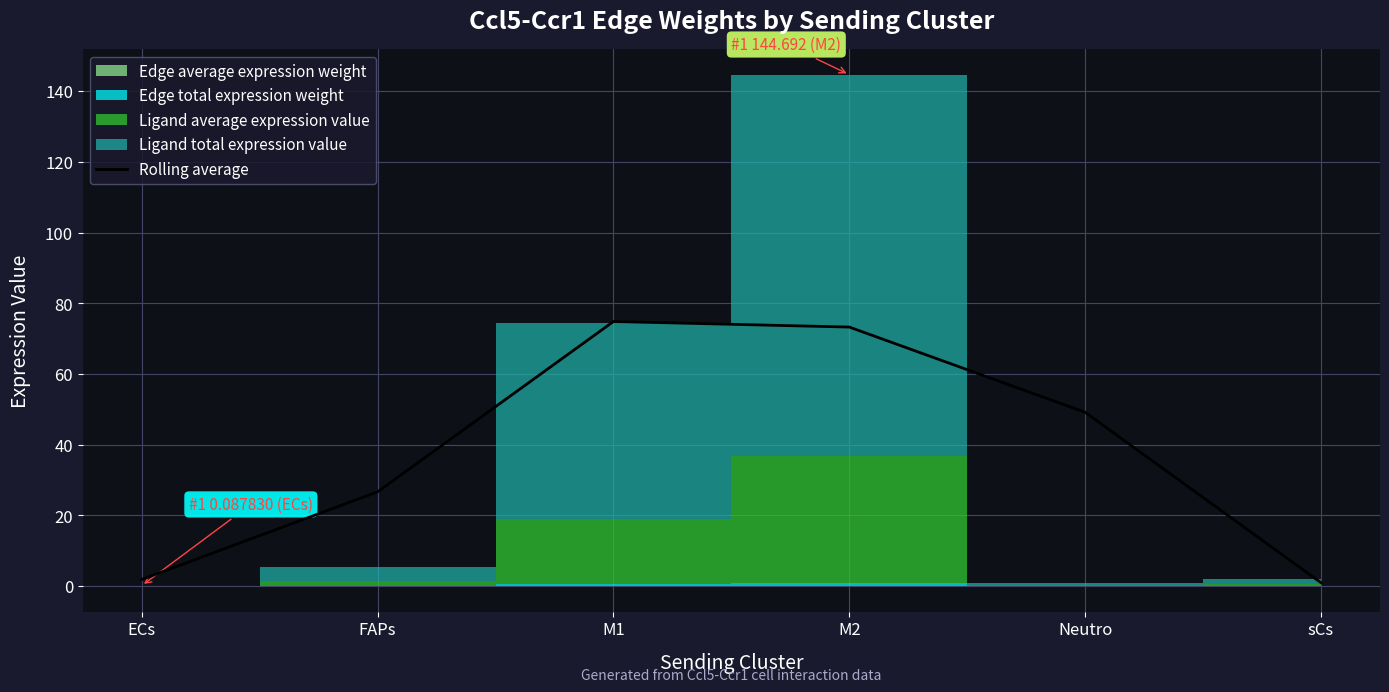

What is the approximate value at M2?

73.2